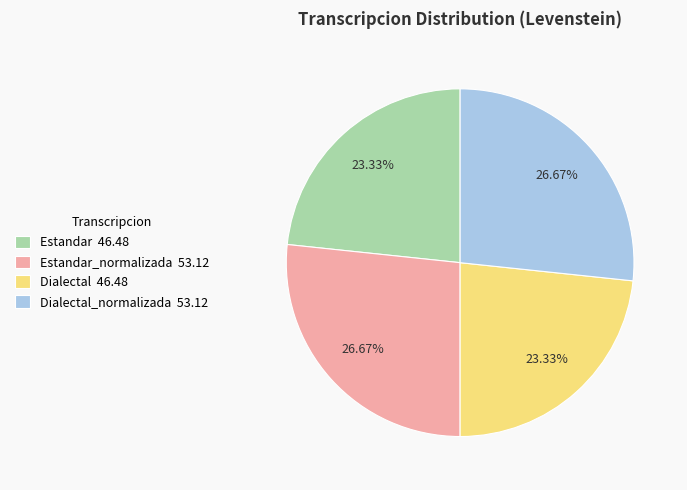

Is there a majority slice in this chart?

No